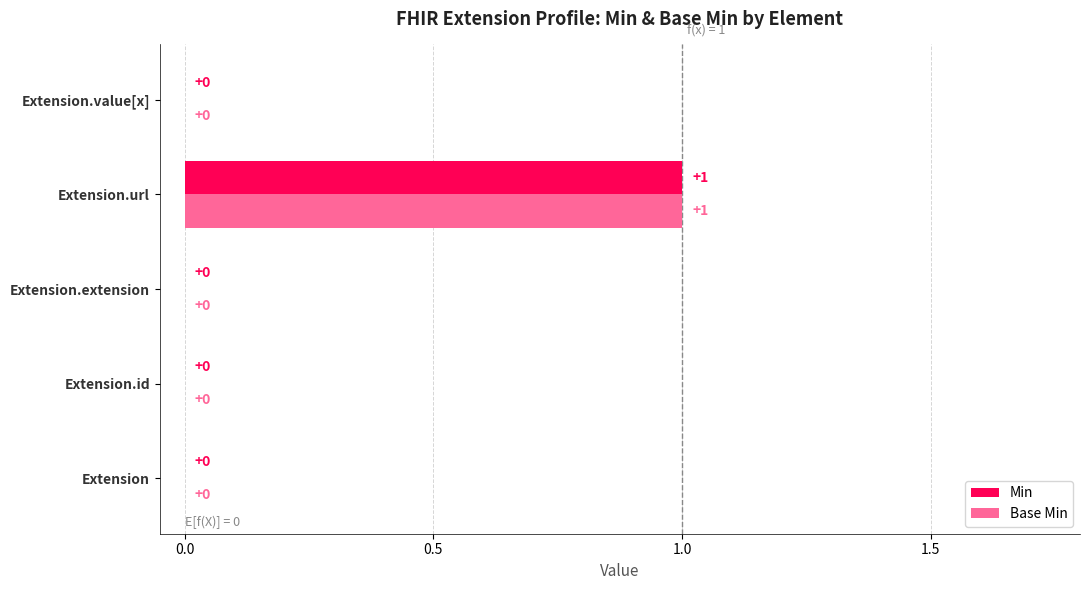

How many Base Min values are between 0 and 1?

5